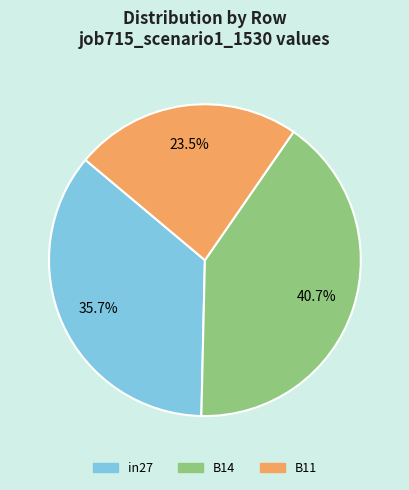

To the nearest percent, what is the difference between the B11 and in27 slice percentages?

12%